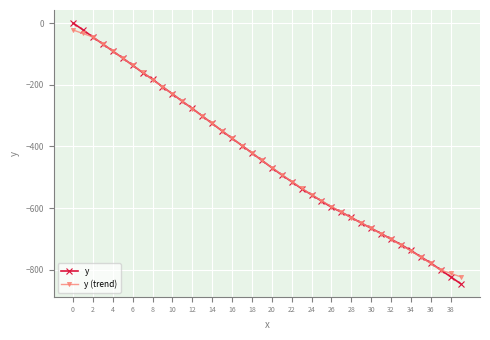

What is the lowest value of the y series?

-844.5